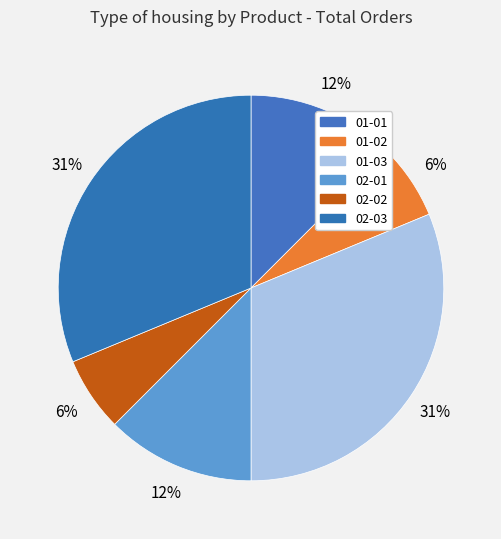

Does 01-02 account for over 50% of the chart?

No